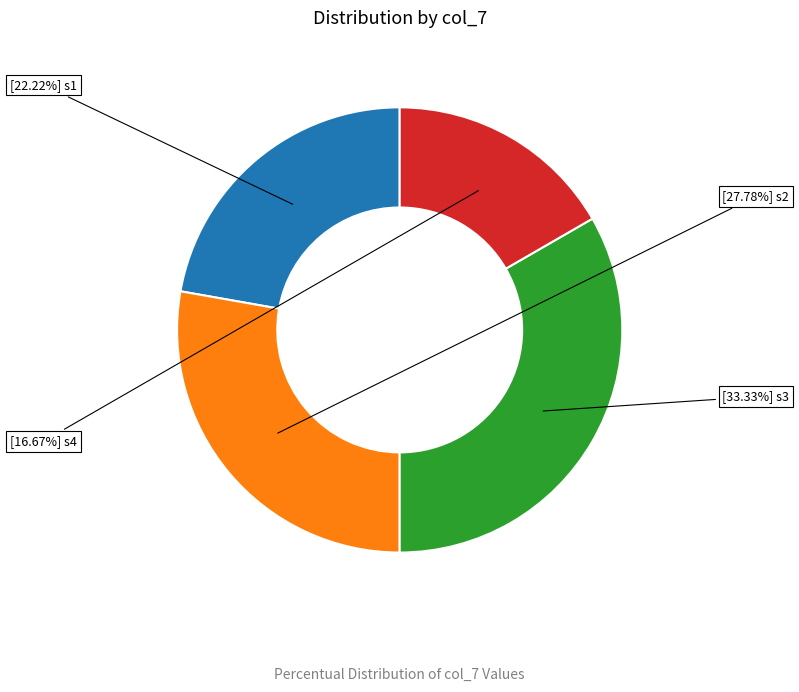

Is there a majority slice in this chart?

No